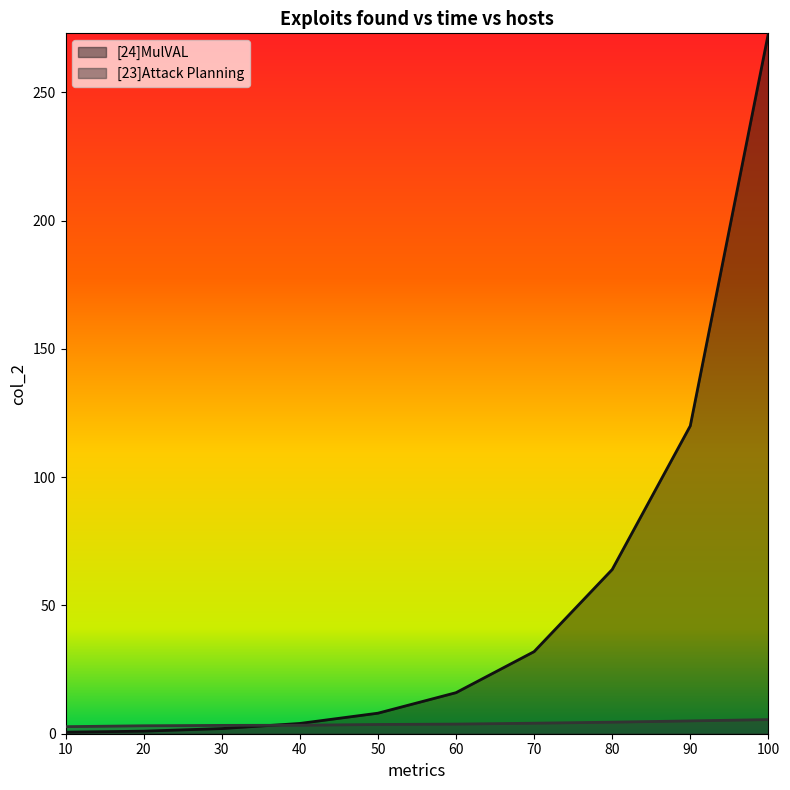

What is the maximum value for [24]MulVAL?

273.0